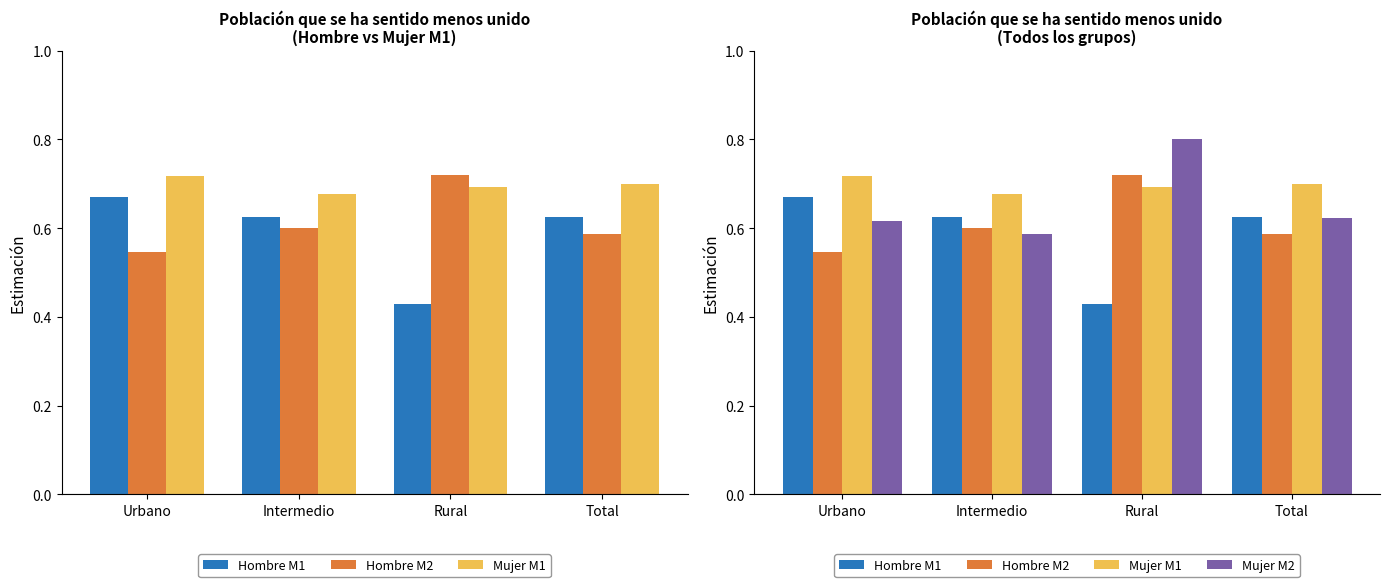

What value does the Hombre M1 series have at Rural?

0.4